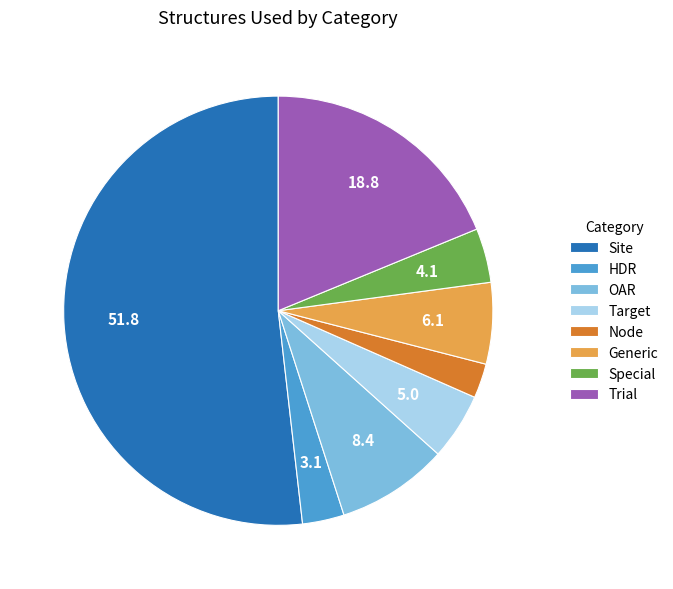

What is the ratio of the value at Trial to the value at Site?

0.4